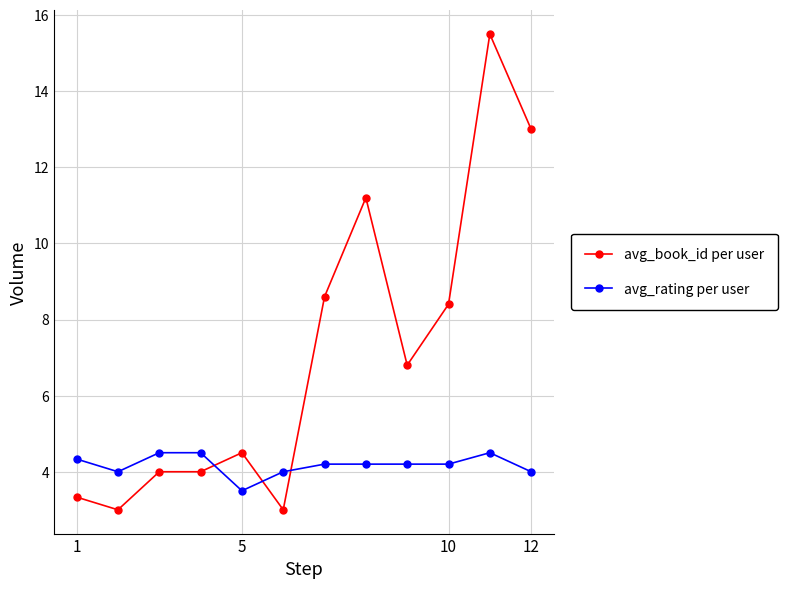

What is the sum of all avg_book_id per user values?

85.3